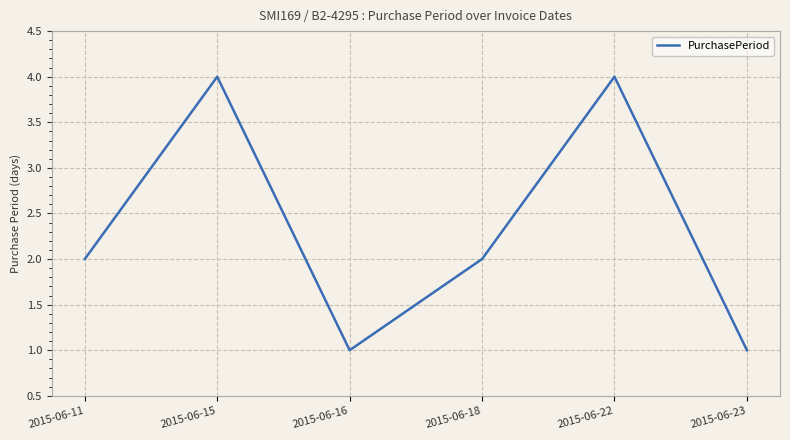

What is the sum of the values at 2015-06-18 and 2015-06-23?

3